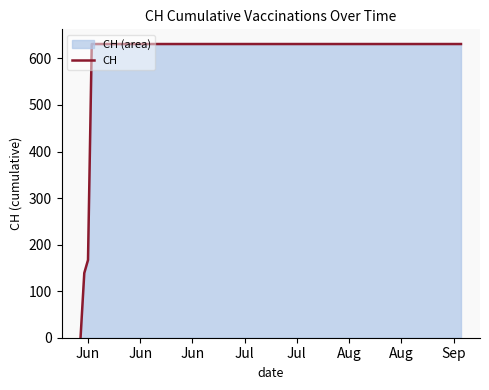

Reading left to right, transcribe all the data shown in this chart.

0	139	167	631	631	631	631	631	631	631	631	631	631	631	631	631	631	631	631	631